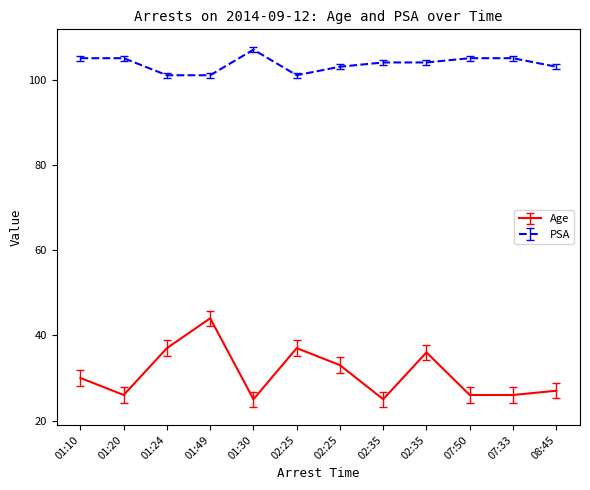

What are all the series names shown in the legend?

Age, PSA